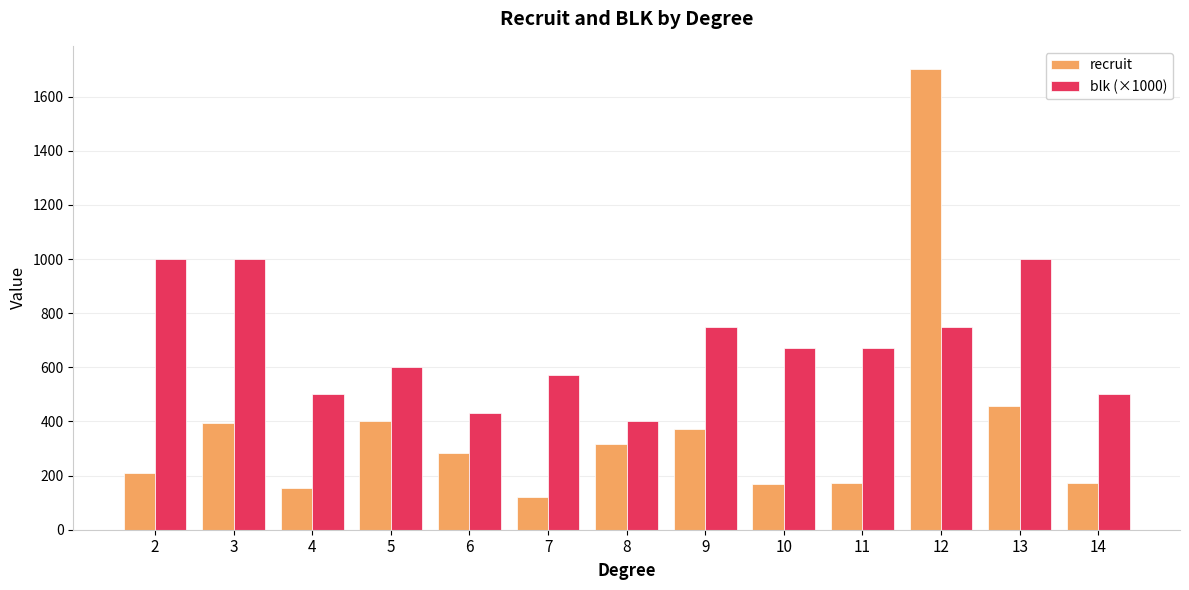

How many bars are there in each group?

2